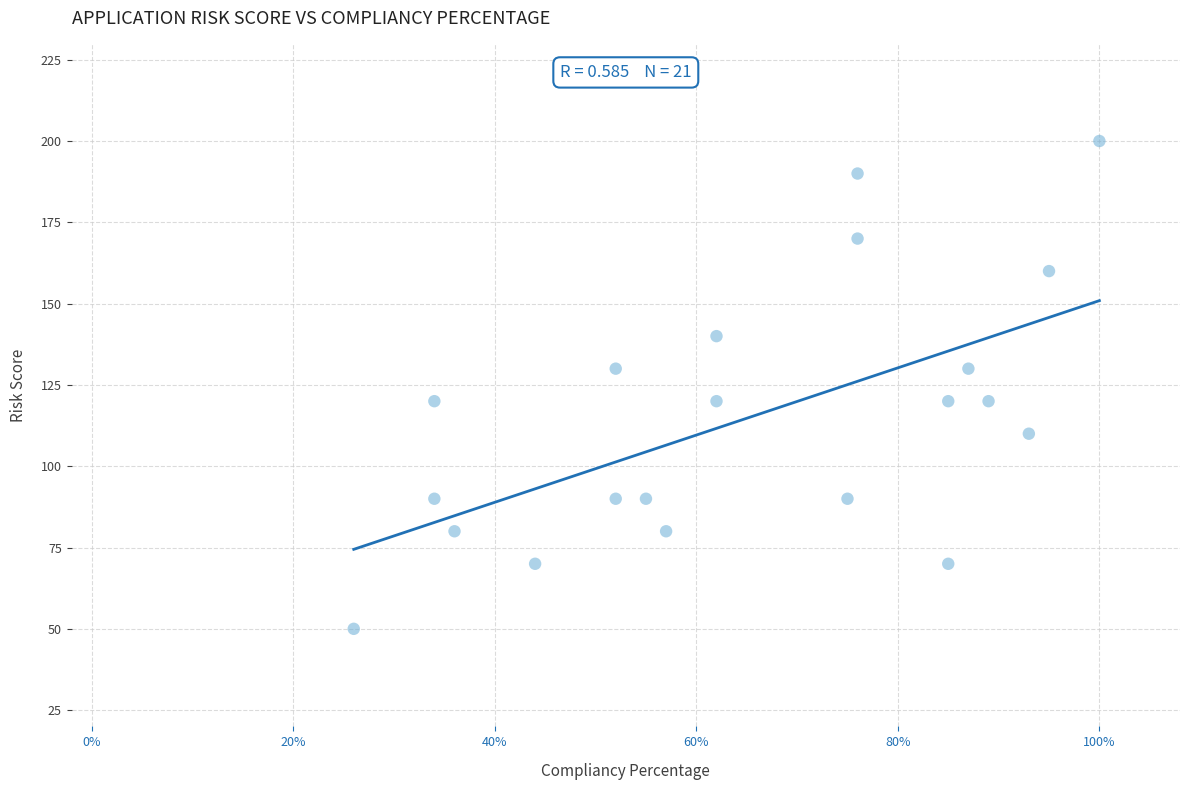

What is the range of Y values (max minus min)?

150